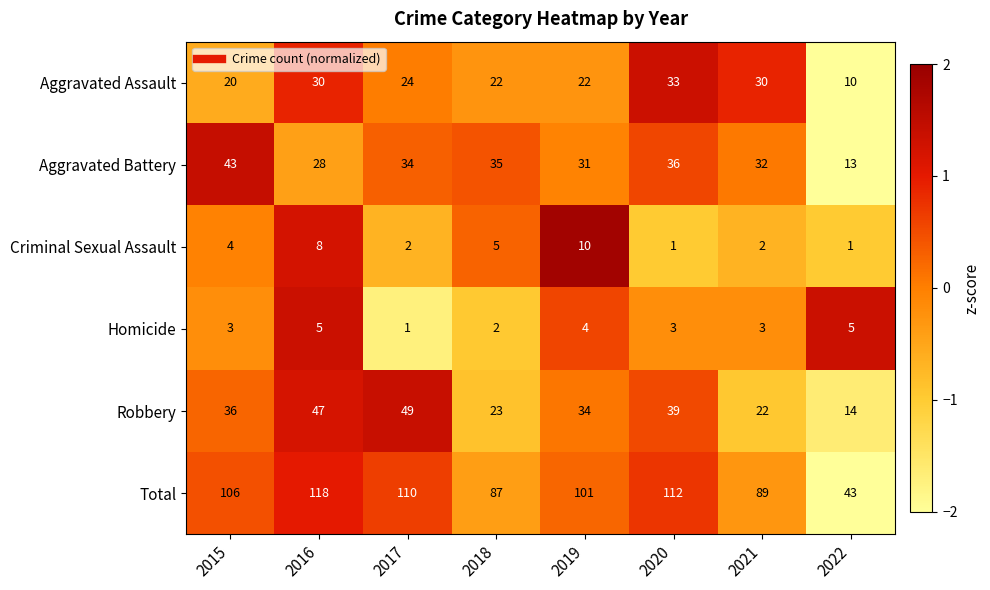

What is the spread (max minus min) of values at 2021?

87